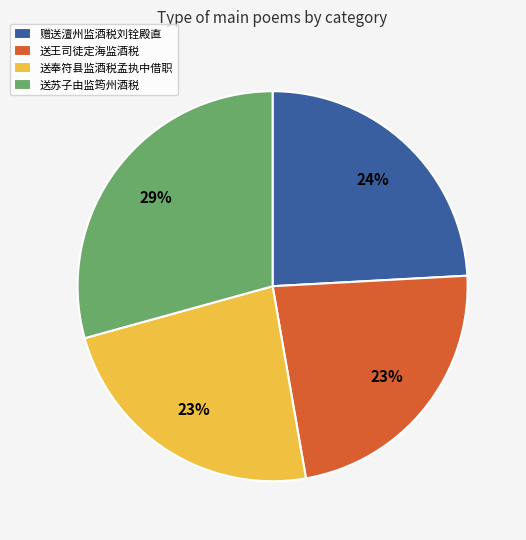

To the nearest percent, what percentage of the pie is 送王司徒定海监酒税?

23%